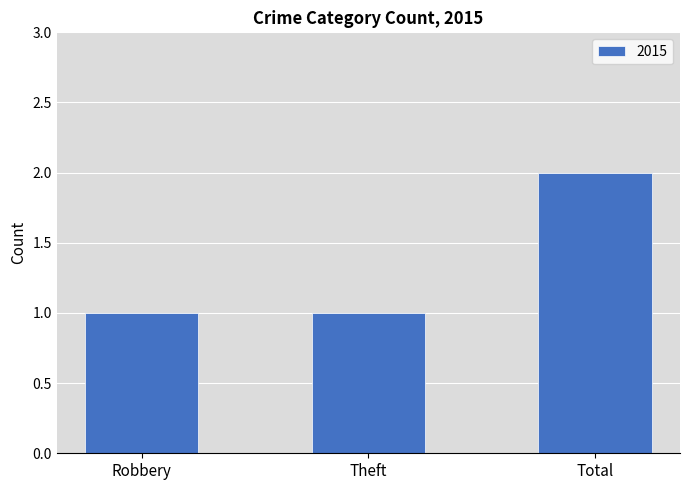

Reading left to right, transcribe all the data shown in this chart.

Robbery=1	Theft=1	Total=2